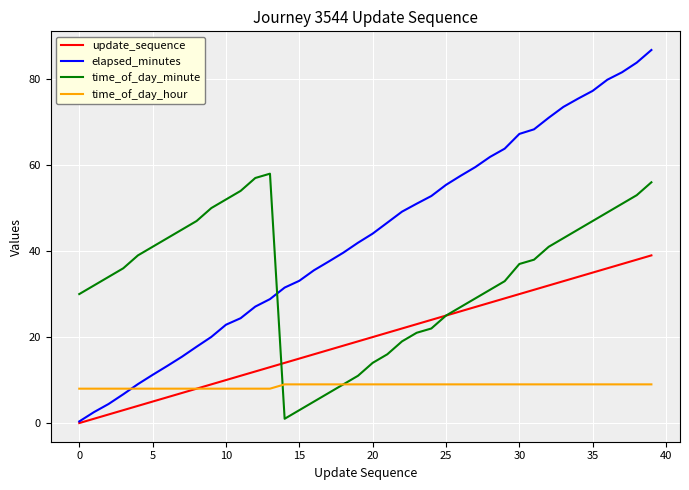

Which series has the widest spread of values?

elapsed_minutes